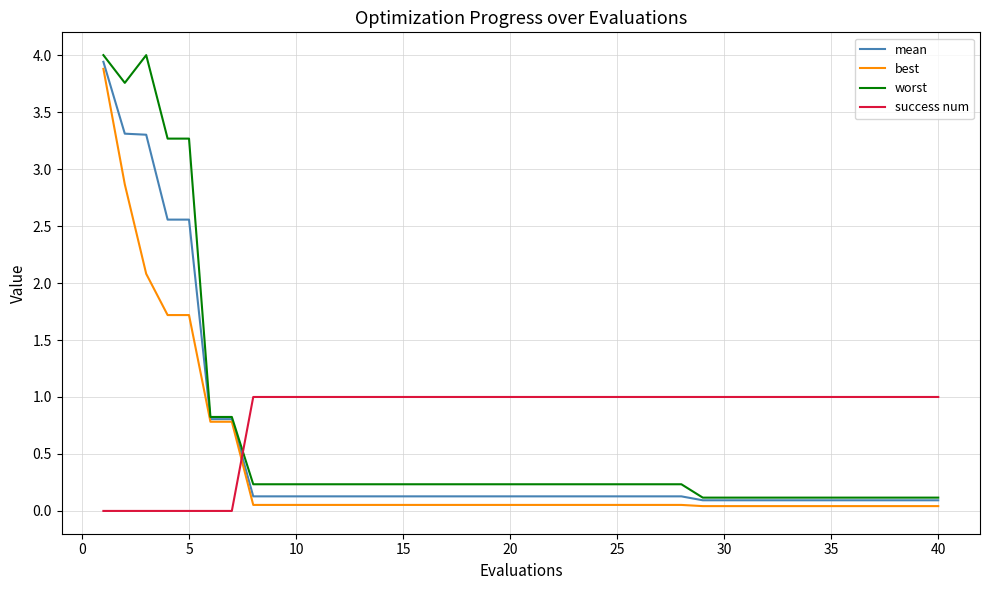

After their last crossing, which series has the higher values: worst or success num?

success num